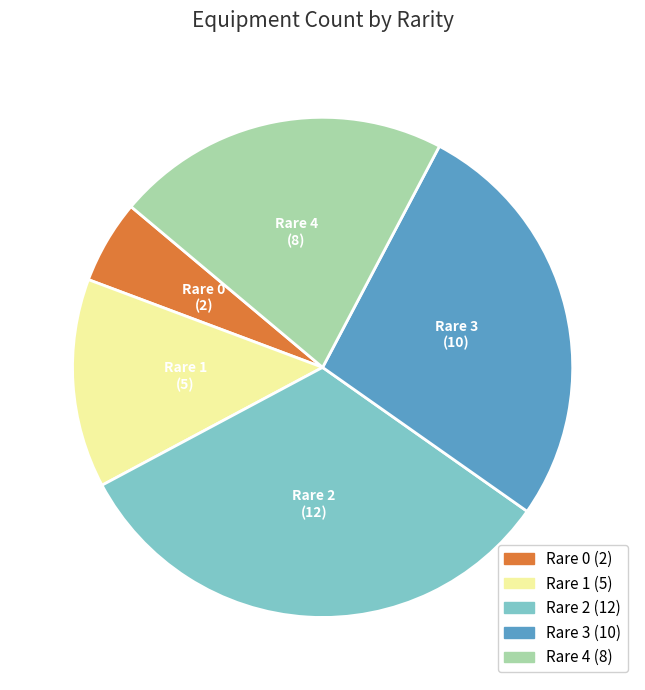

The Rare 3 slice represents 21% of the pie. True or false?

False